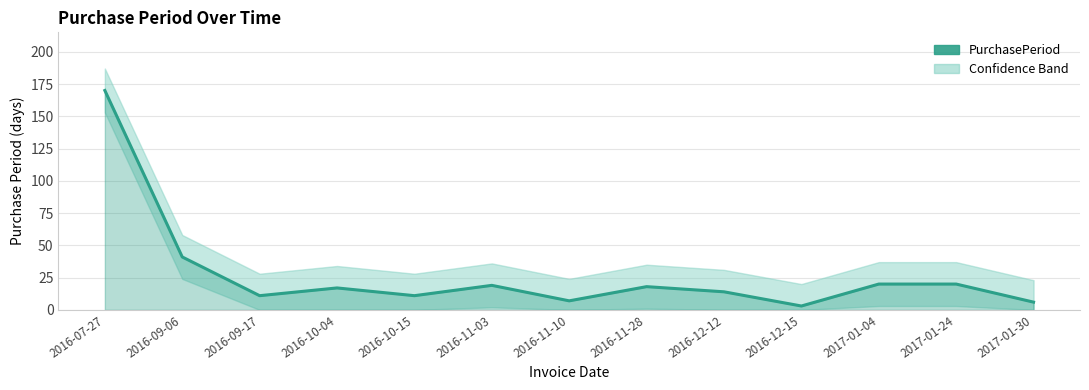

Reading left to right, what are all the values shown in this chart?

2016-07-27=170	2016-09-06=41	2016-09-17=11	2016-10-04=17	2016-10-15=11	2016-11-03=19	2016-11-10=7	2016-11-28=18	2016-12-12=14	2016-12-15=3	2017-01-04=20	2017-01-24=20	2017-01-30=6